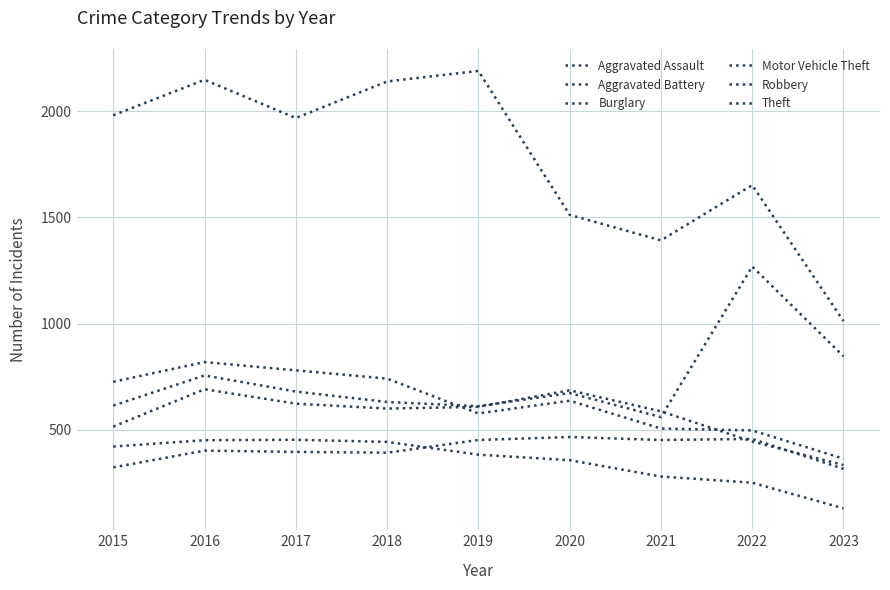

Where is the first local maximum for Robbery?

2016